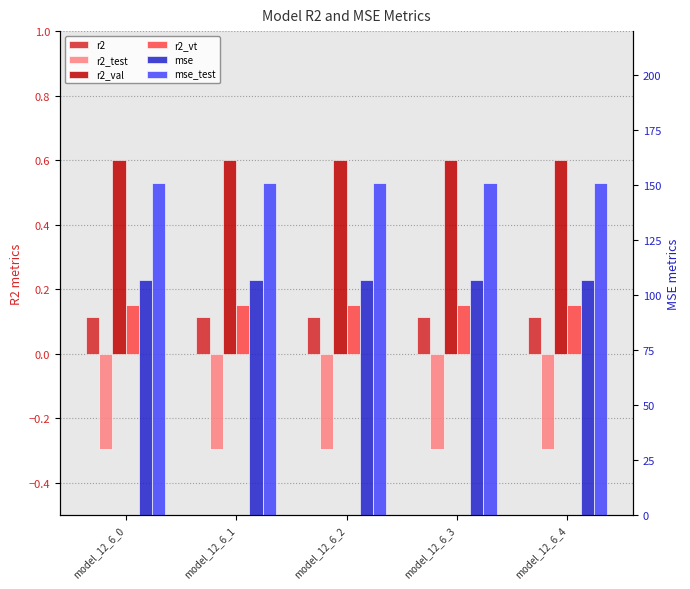

List the labels in order of r2 value, smallest first.

model_12_6_0, model_12_6_1, model_12_6_2, model_12_6_3, model_12_6_4